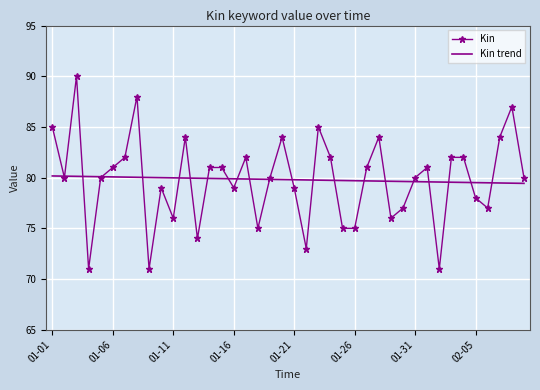

Which series has the widest spread of values?

Kin